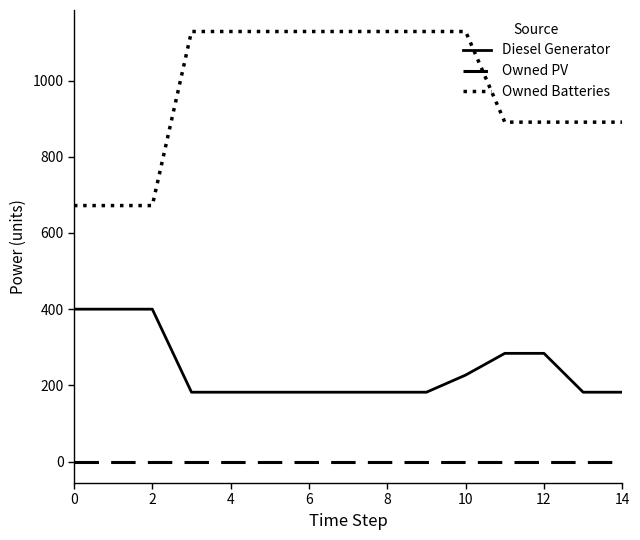

Which series has the widest spread of values?

Owned Batteries